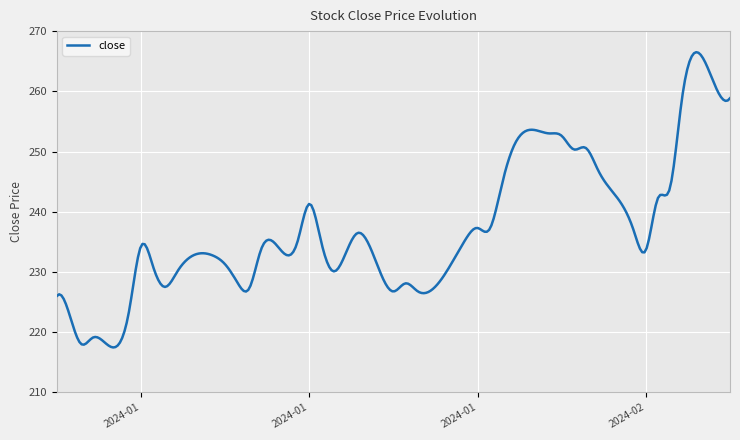

What is the maximum value shown in the chart?

266.5